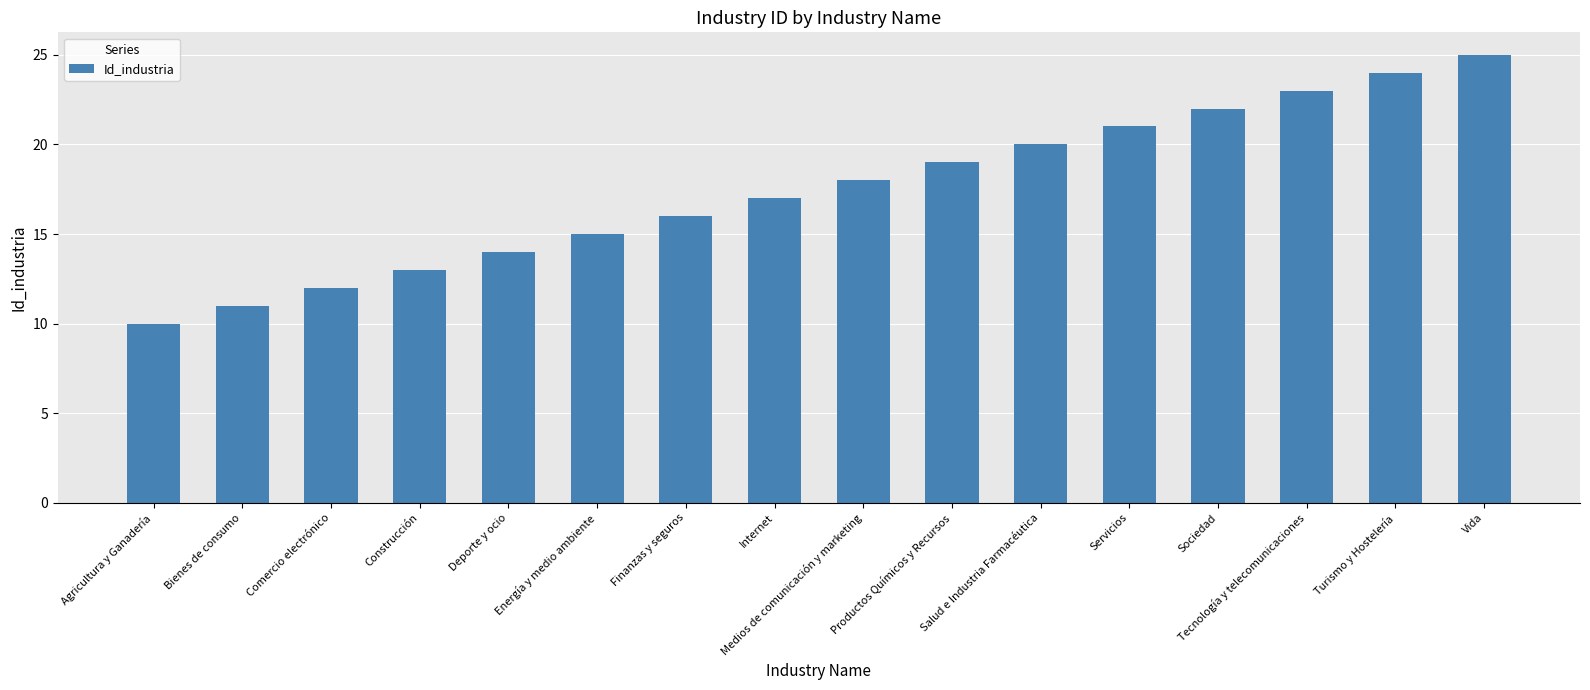

List the labels in order of value, largest first.

Vida, Turismo y Hostelería, Tecnología y telecomunicaciones, Sociedad, Servicios, Salud e Industria Farmacéutica, Productos Químicos y Recursos, Medios de comunicación y marketing, Internet, Finanzas y seguros, Energía y medio ambiente, Deporte y ocio, Construcción, Comercio electrónico, Bienes de consumo, Agricultura y Ganadería